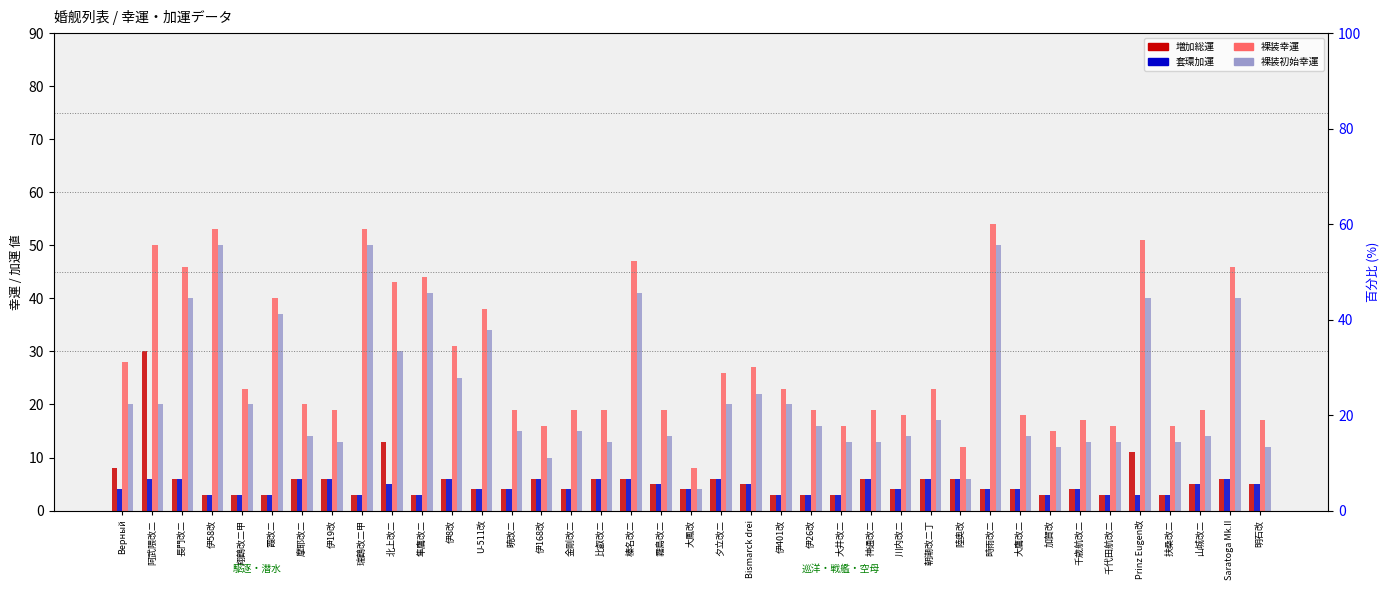

Which series has the widest spread of values?

裸装幸運